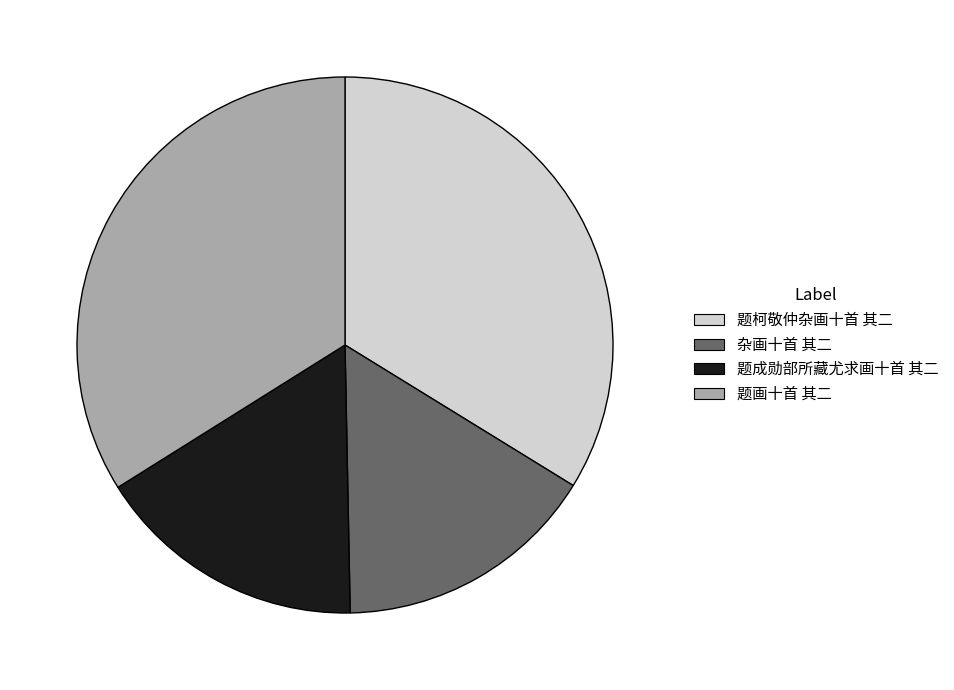

The 杂画十首 其二 slice represents 22% of the pie. True or false?

False